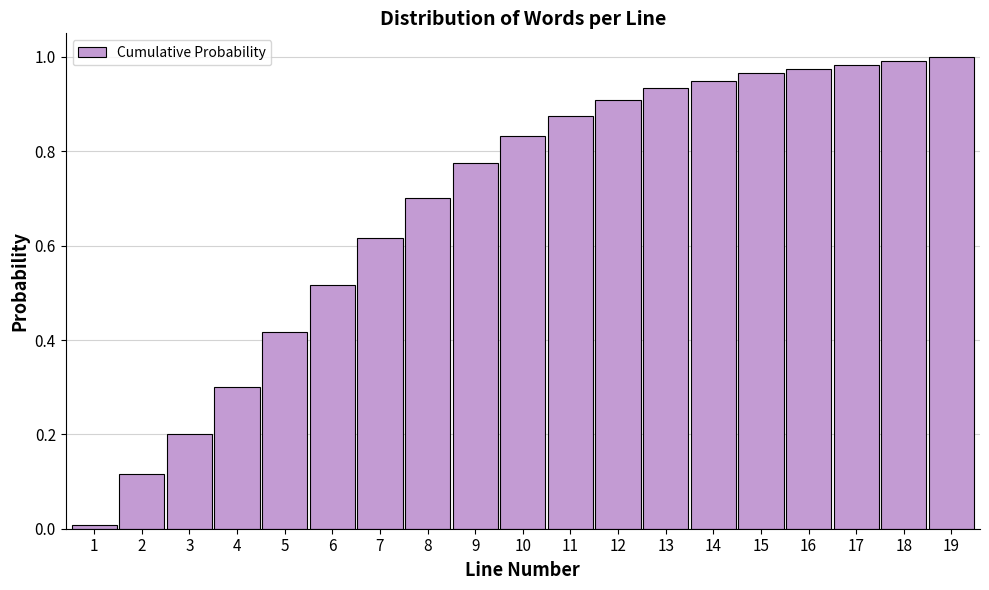

What is the value of the 8th bar from the left?

0.7